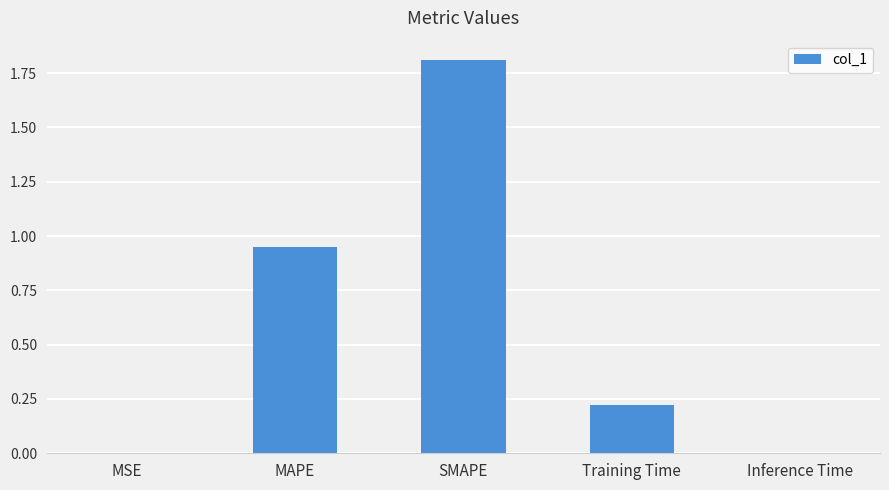

Which has a higher value, MSE or MAPE?

MAPE